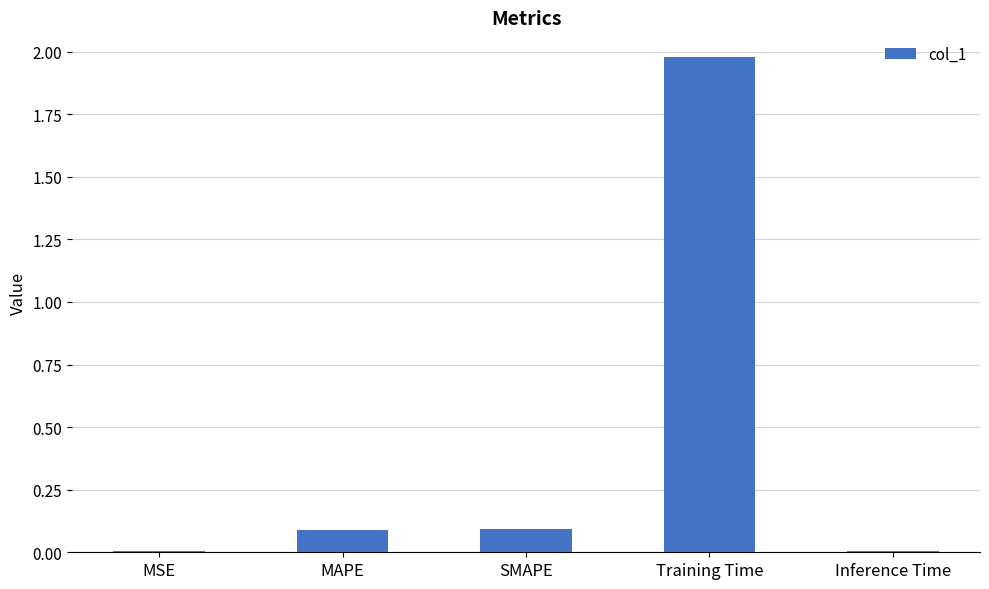

At which category does the chart reach its peak across all series?

Training Time